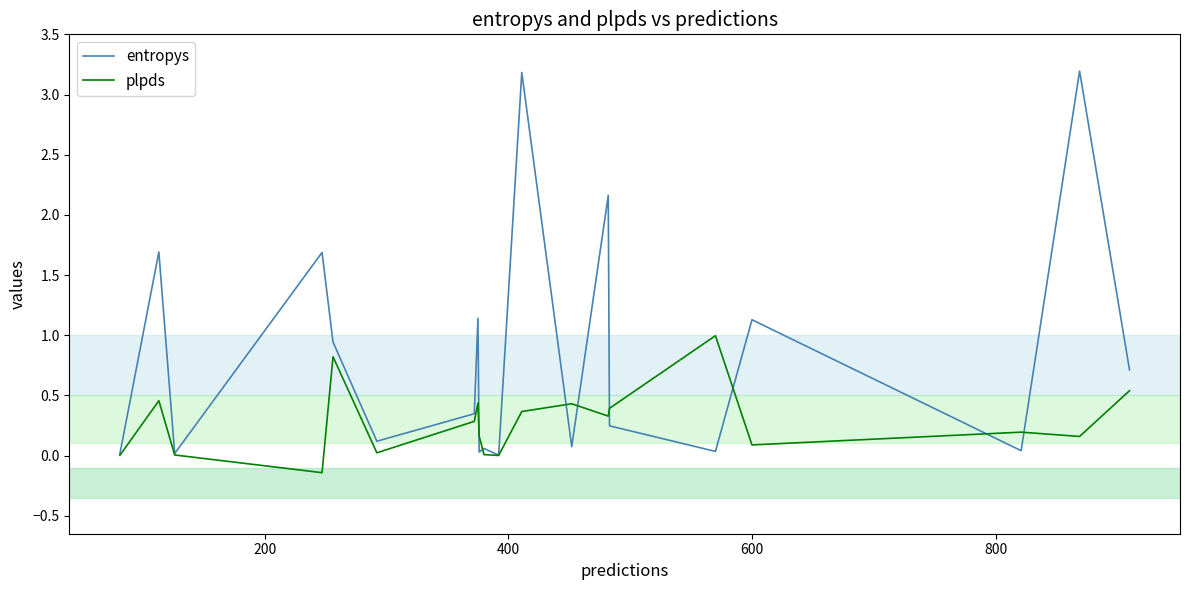

What is the difference between the second highest and second lowest values in the entropys series?

3.2